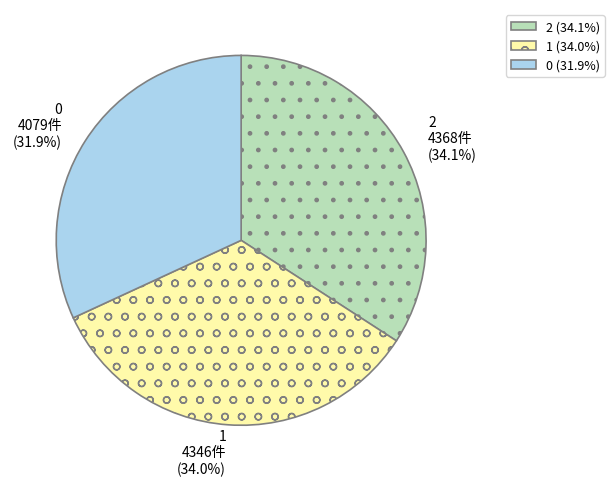

Is 0 the majority of the pie?

No